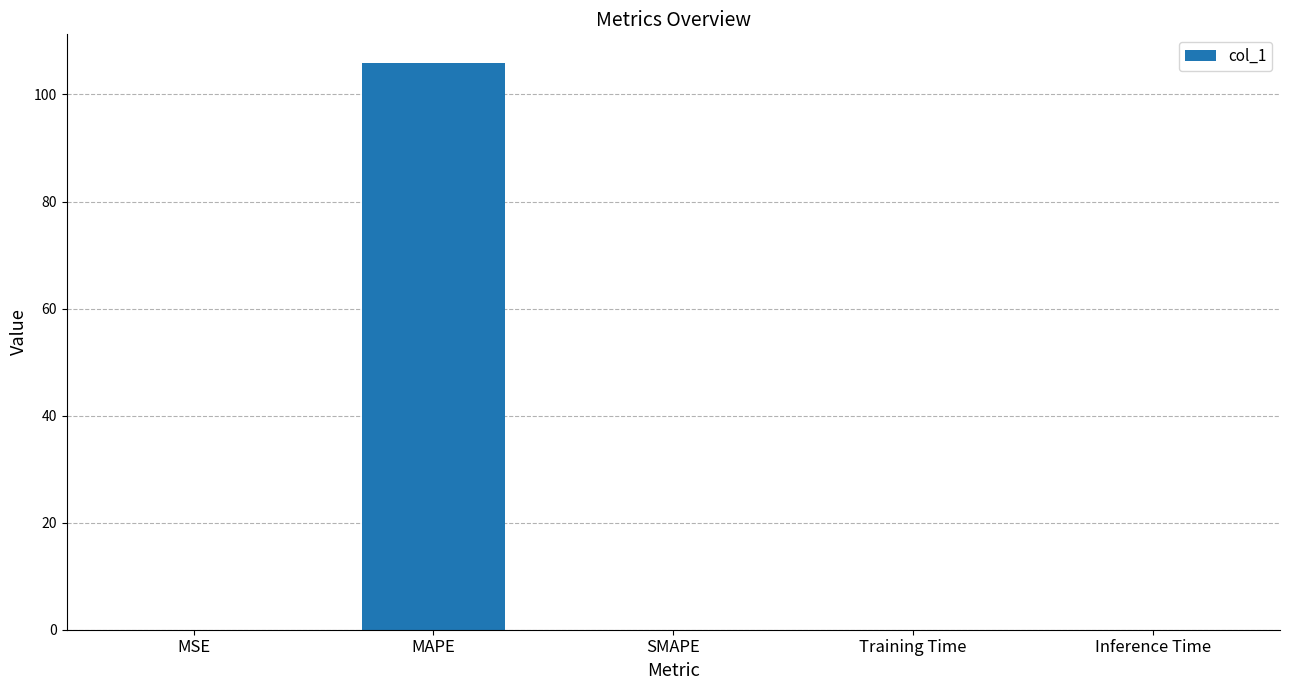

True or false: the data shows 0.0 at Training Time.

True